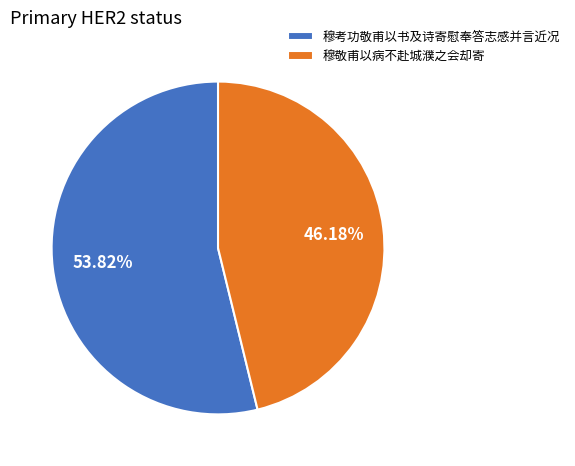

To the nearest percent, what is the average slice percentage?

50%